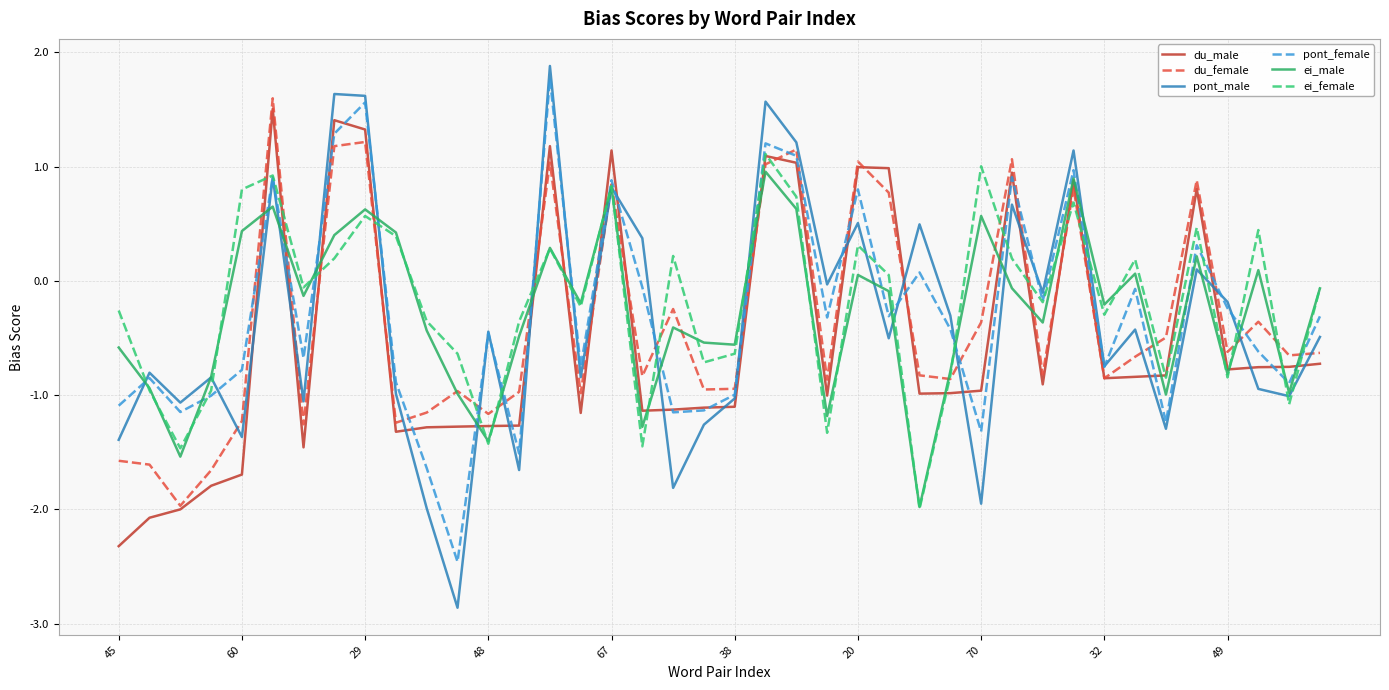

What is the minimum value for du_male?

-2.3